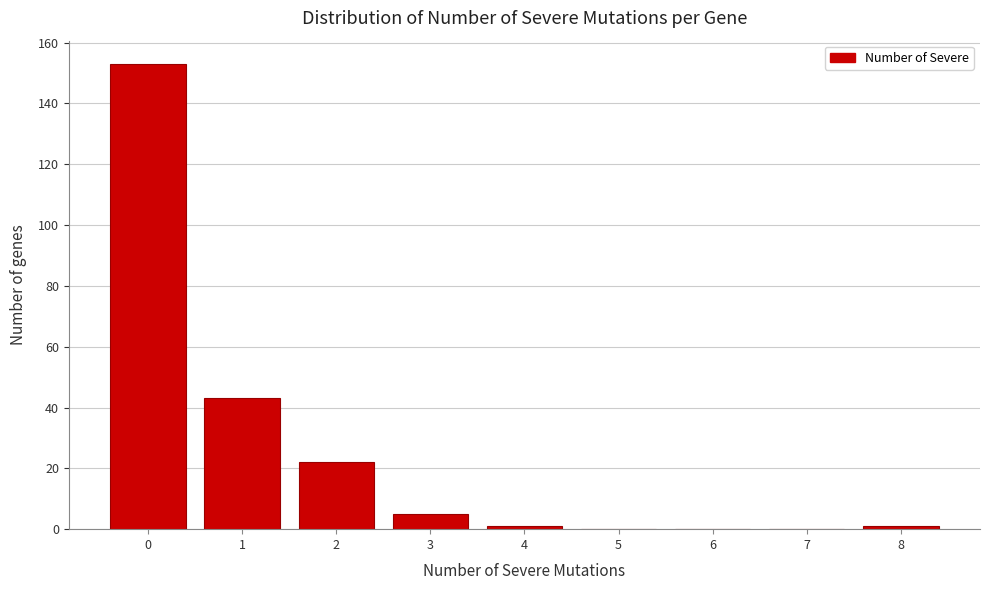

Reading left to right, list every bar in this chart as the range it spans on the x-axis followed by its height. The values are not printed on the chart, so give them approximately, as read against the axis.

-0.5 to 0.5: 154
0.5 to 1.5: 44
1.5 to 2.5: 22
2.5 to 3.5: 6
3.5 to 4.5: under 2
4.5 to 5.5: 0
5.5 to 6.5: 0
6.5 to 7.5: 0
7.5 to 8.5: under 2